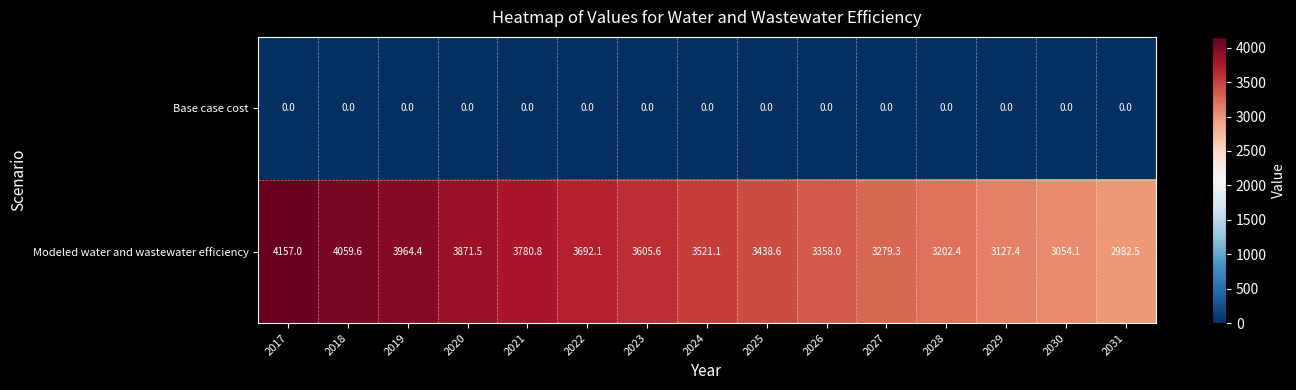

How many data points does each series have?

15